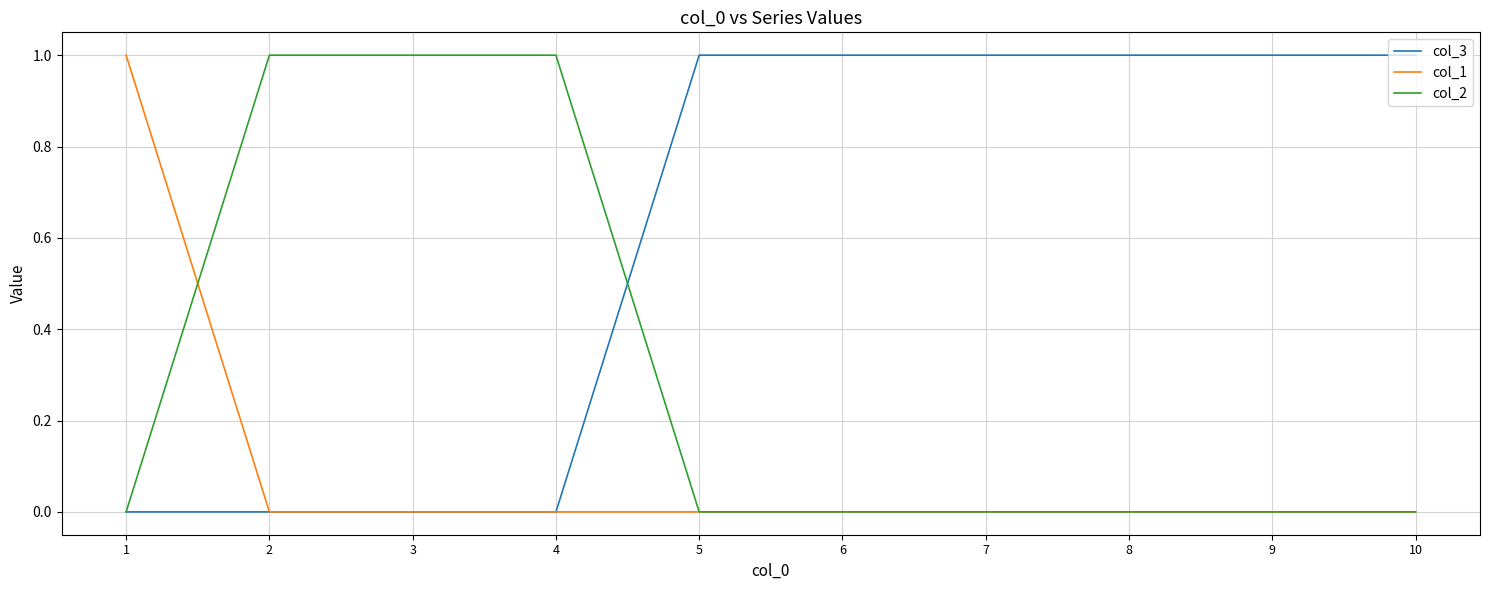

True or false: col_2 has a value of 0 at 8.

True